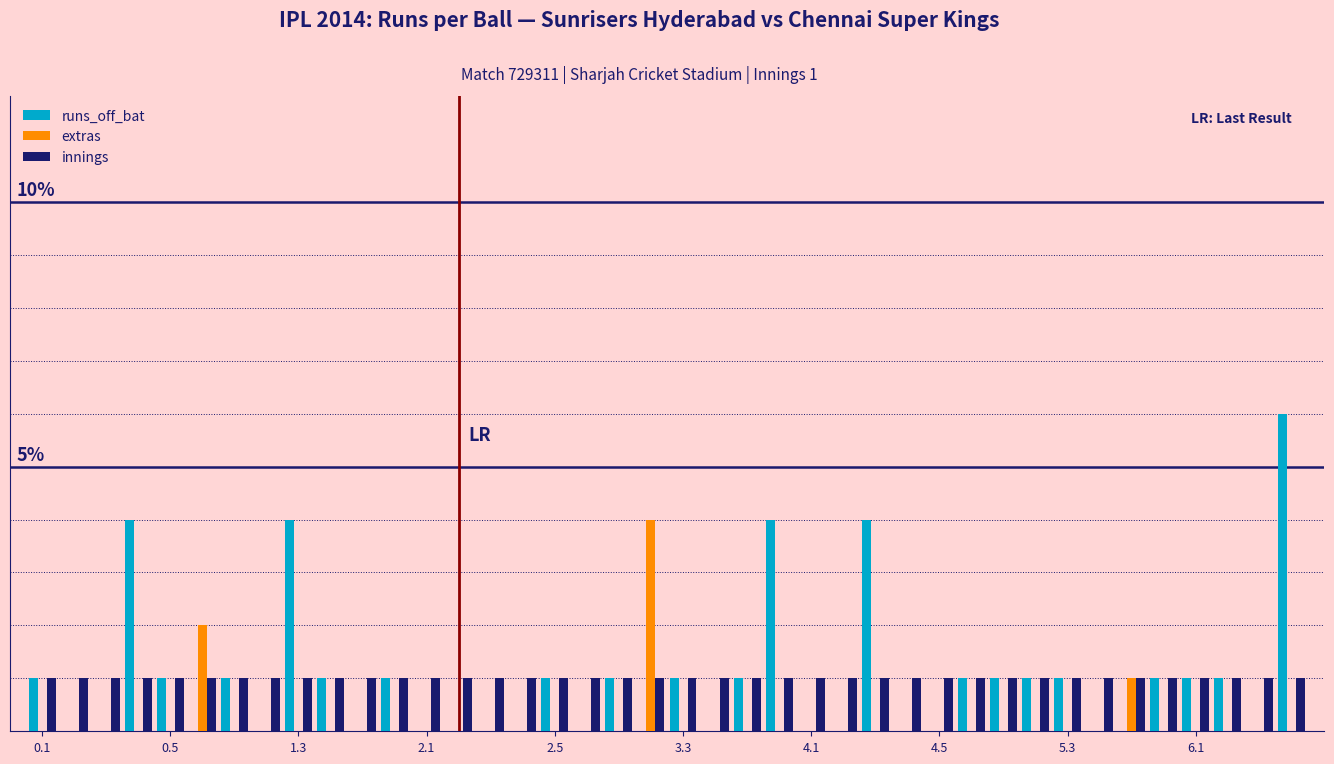

Does the chart contain stacked bars?

No